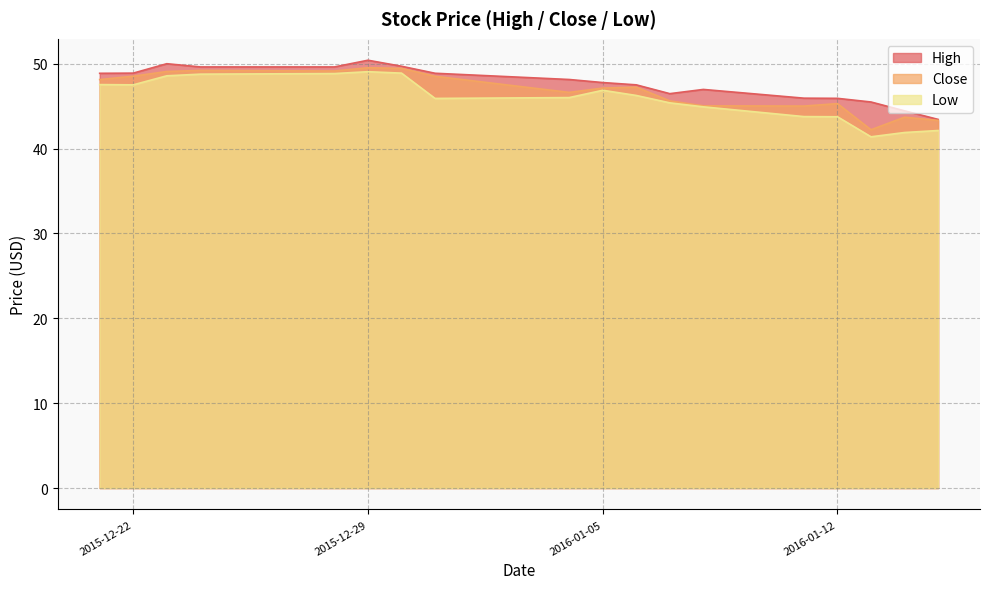

True or false: Low and Close cross at least once.

False